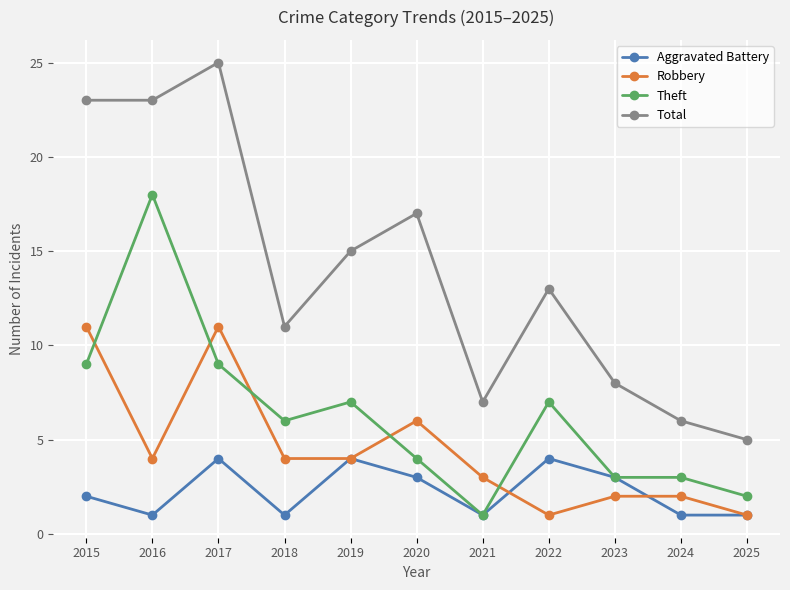

What is the difference between the Robbery values at 2021 and 2019?

1